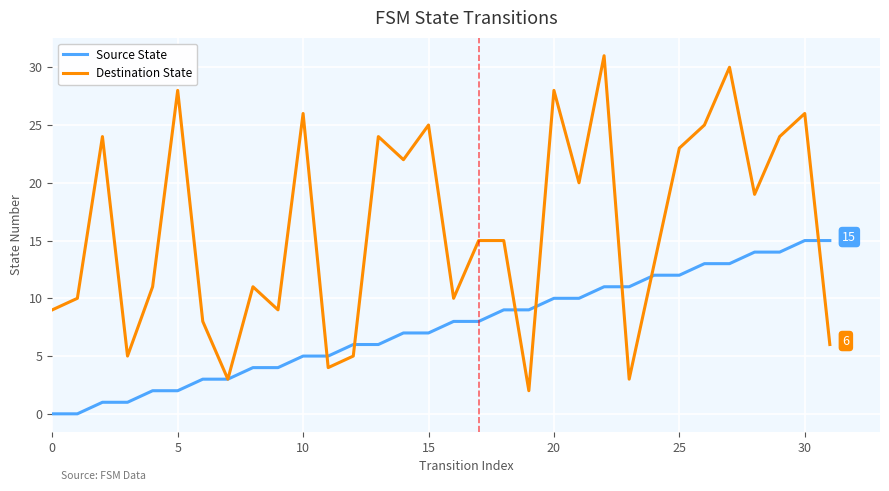

In Destination State, how many points are lower than both neighbors (excluding endpoints)?

10